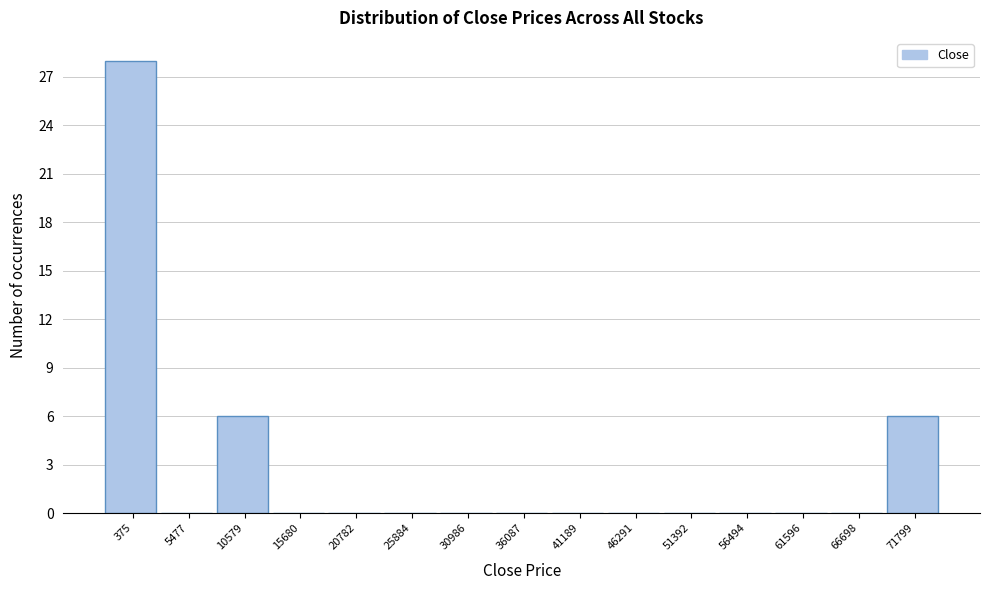

Reading left to right, list all the values displayed in this chart.

375=28	5477=0	10579=6	15680=0	20782=0	25884=0	30986=0	36087=0	41189=0	46291=0	51392=0	56494=0	61596=0	66698=0	71799=6